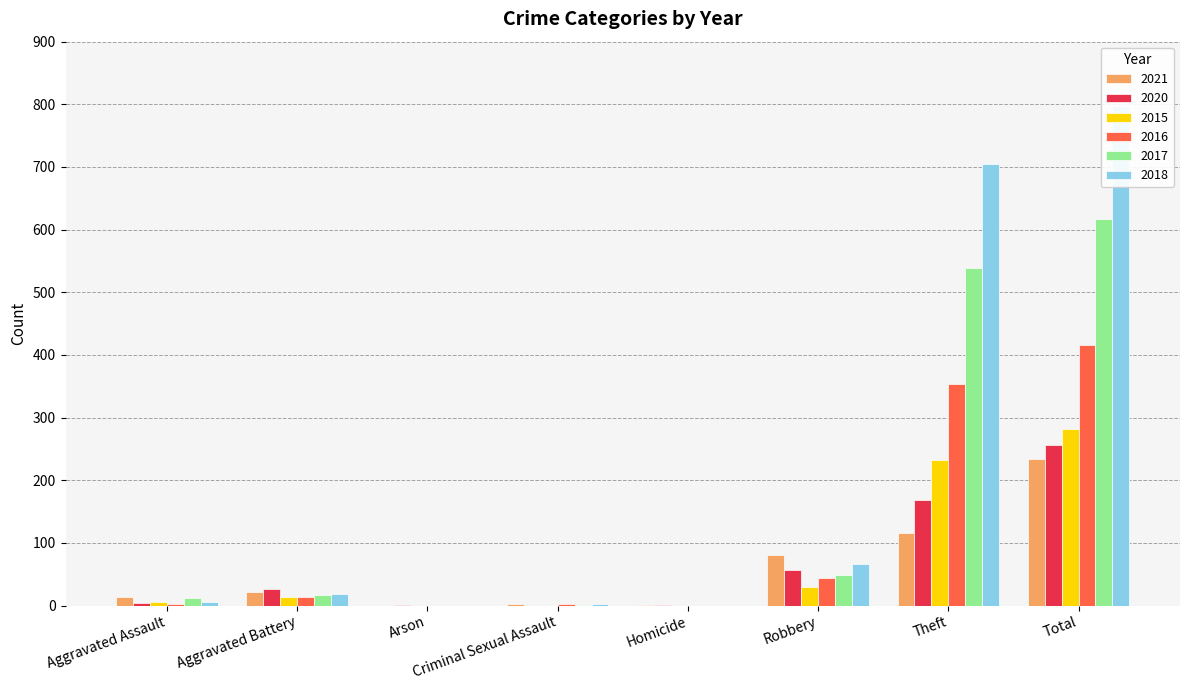

Is the value of 2015 at Theft greater than the value of 2020 at Aggravated Battery?

Yes